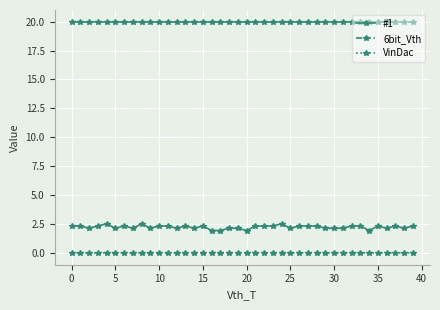

List the series in order of their peak value, highest first.

6bit_Vth, #1, VinDac